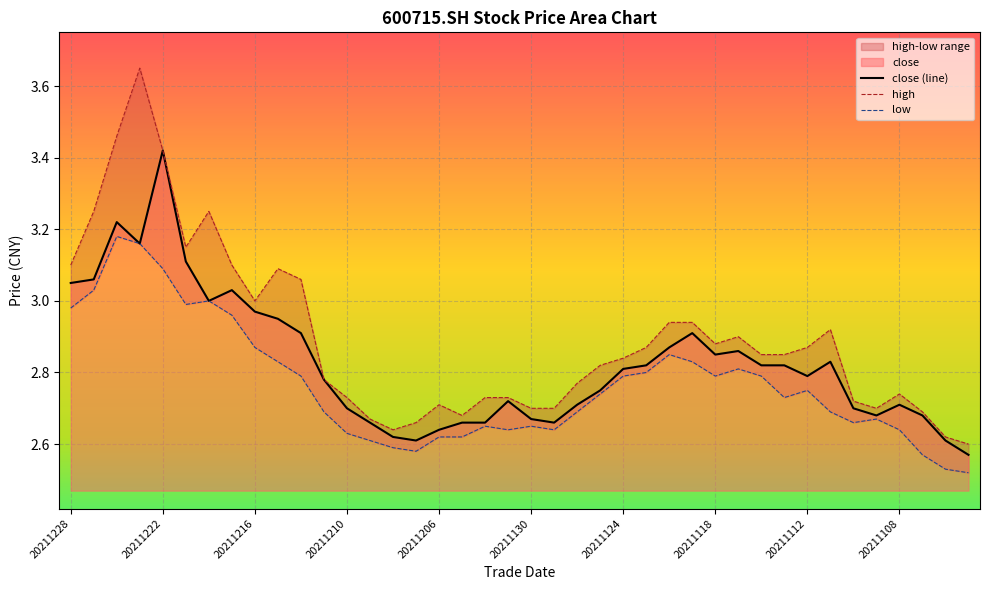

List the series in order of their overall mean, lowest first.

low, close, high